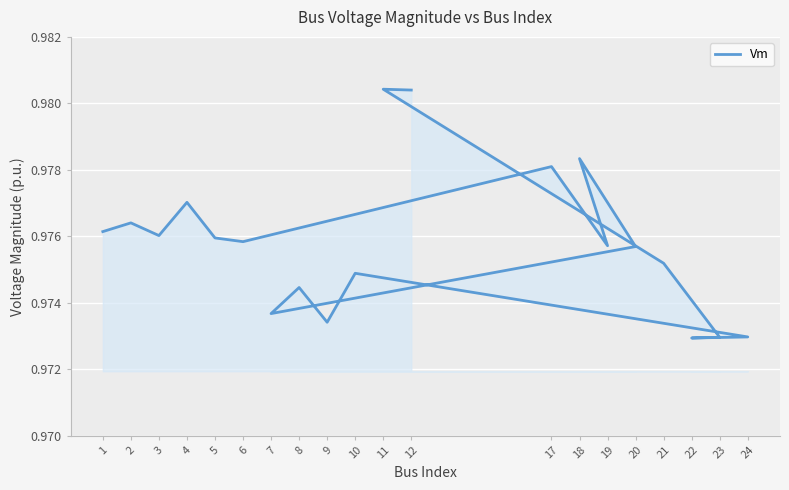

What position from the left is 5?

5